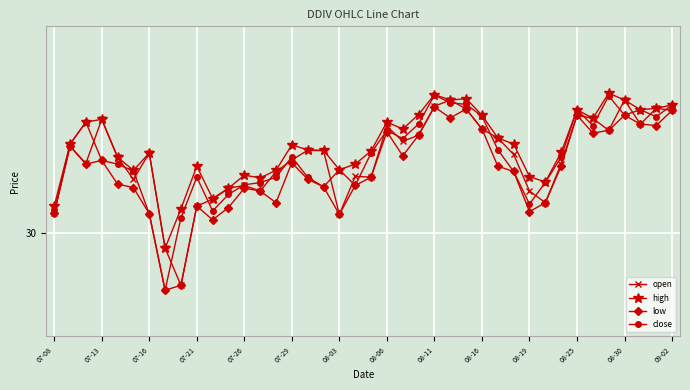

At which category is the sum across all series the highest?

08-11